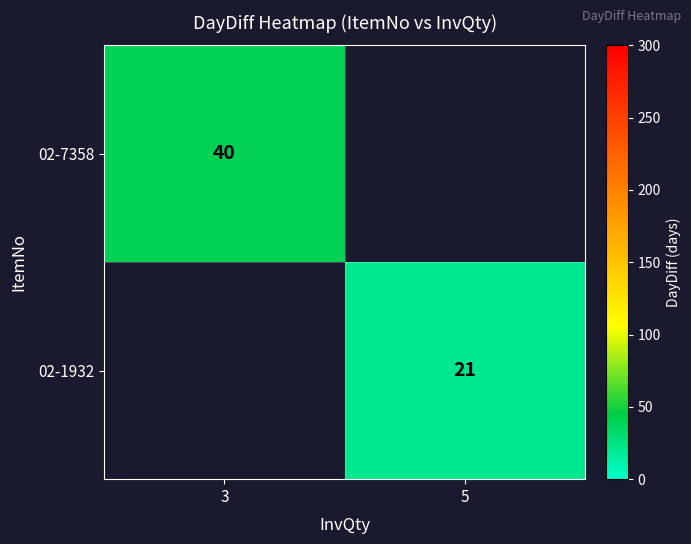

The value of 02-7358 at 3 is 40. True or false?

True